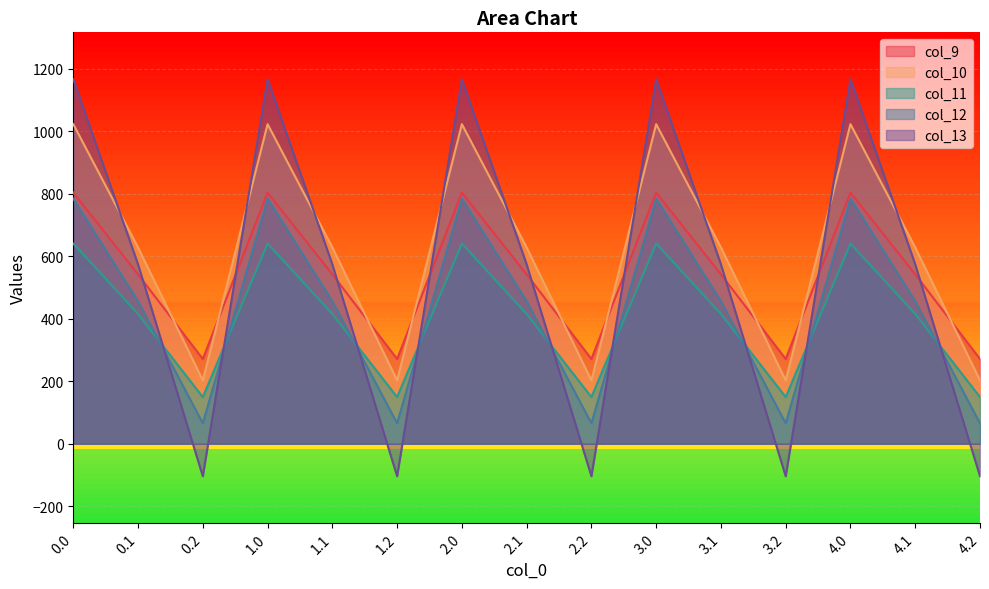

How many lines are shown in the chart?

5